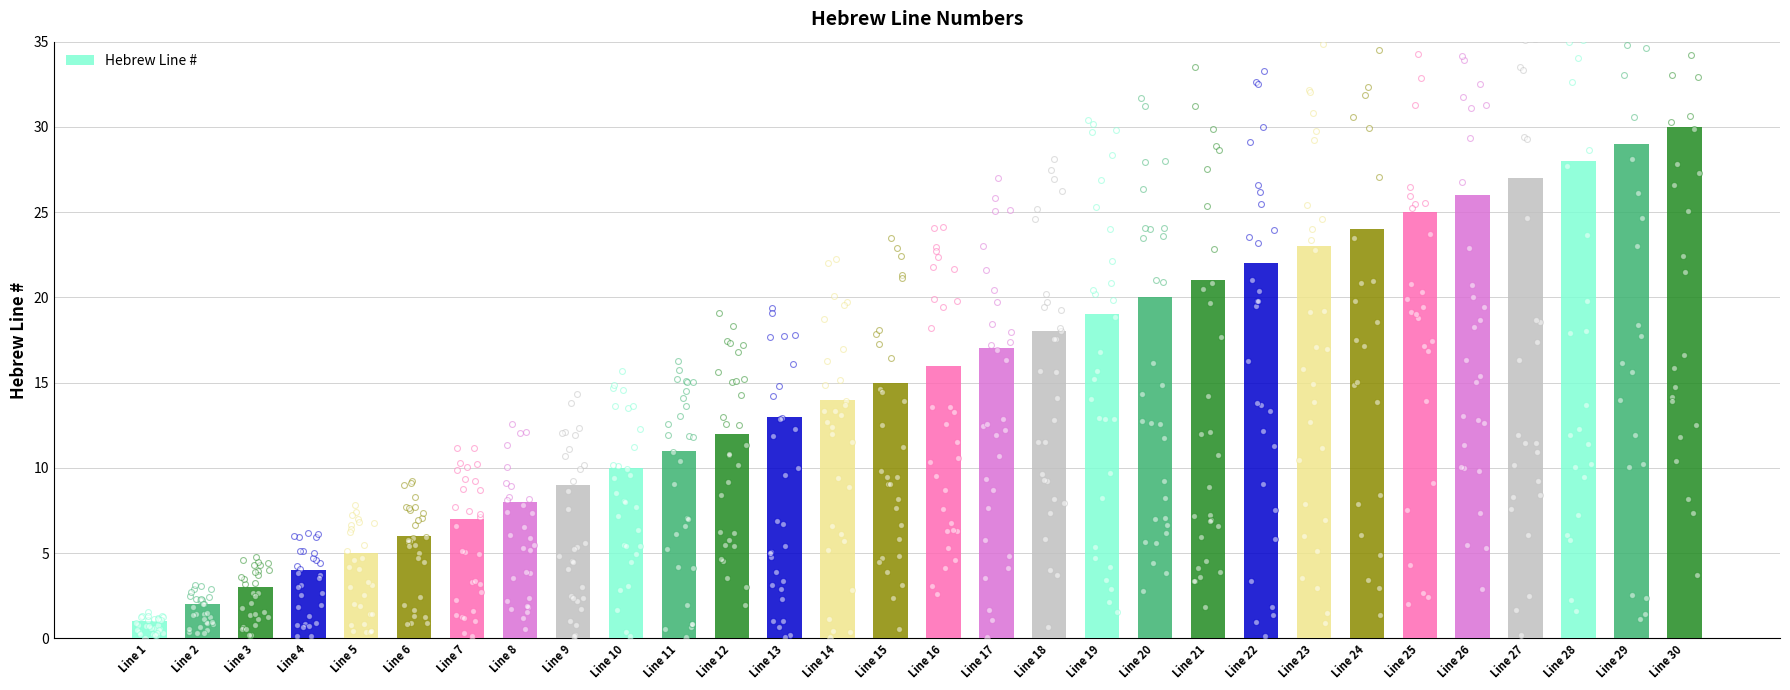

What is the change in value from Line 11 to Line 12?

+1